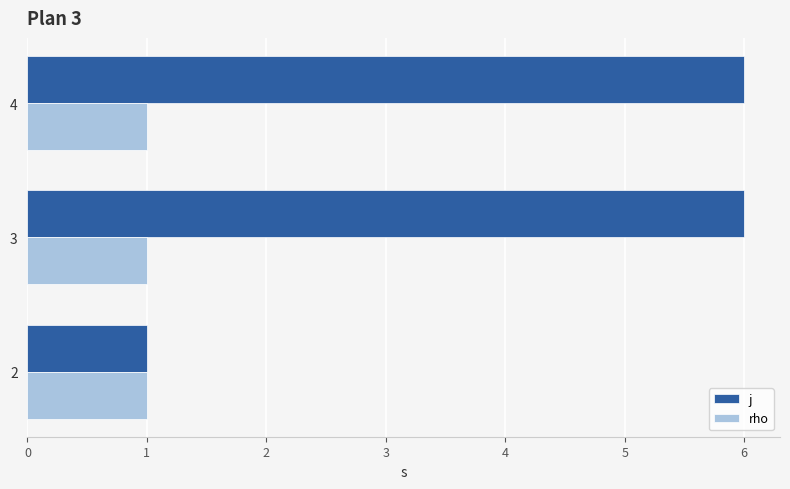

Which series has the largest total across all categories?

j